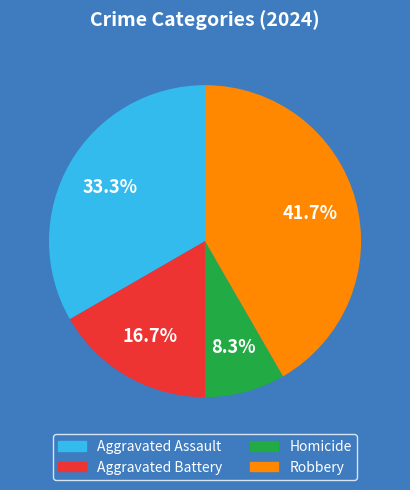

Is Robbery the majority of the pie?

No